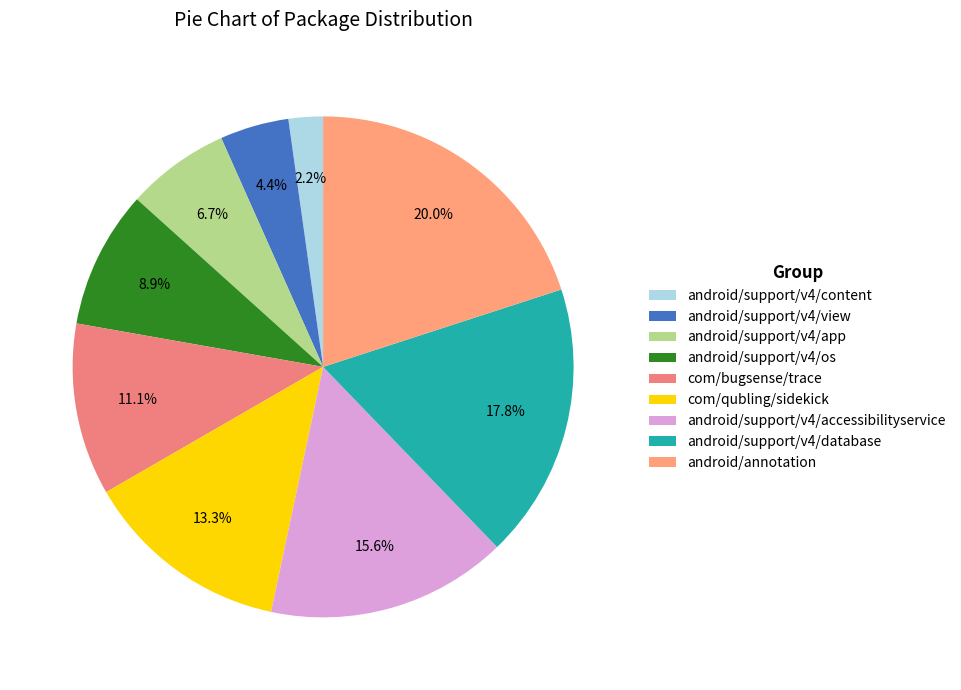

Between com/qubling/sidekick and android/support/v4/app, which is larger?

com/qubling/sidekick